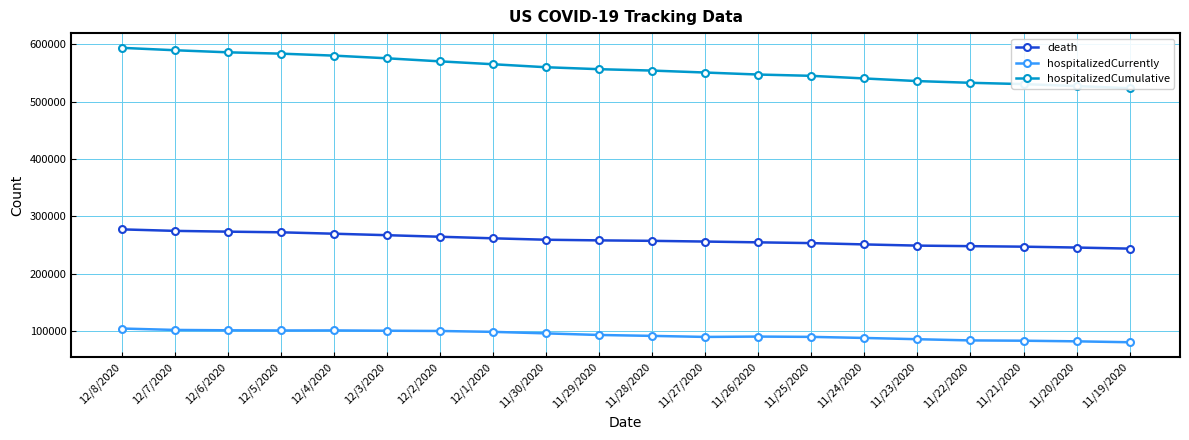

What is the difference between the second highest and second lowest values in the death series?

29041